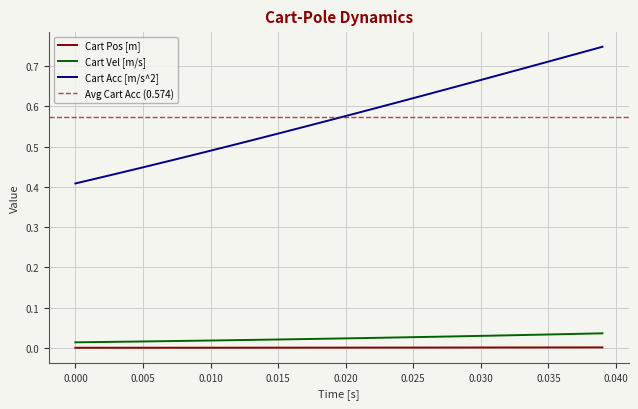

True or false: Cart Vel [m/s] and Cart Acc [m/s^2] intersect in this chart.

False